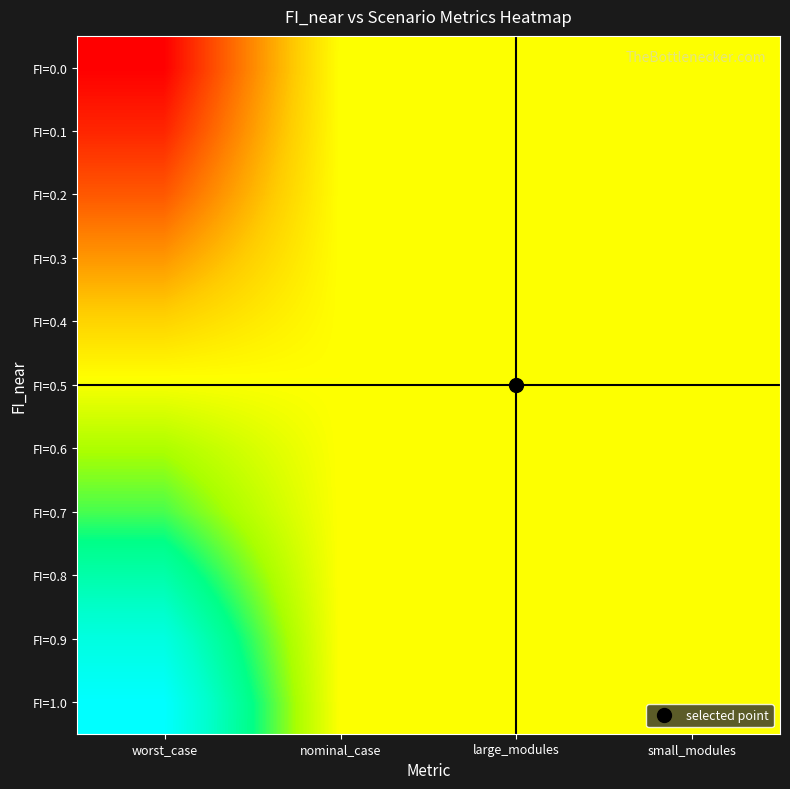

At how many categories does at least one series exceed 0?

4